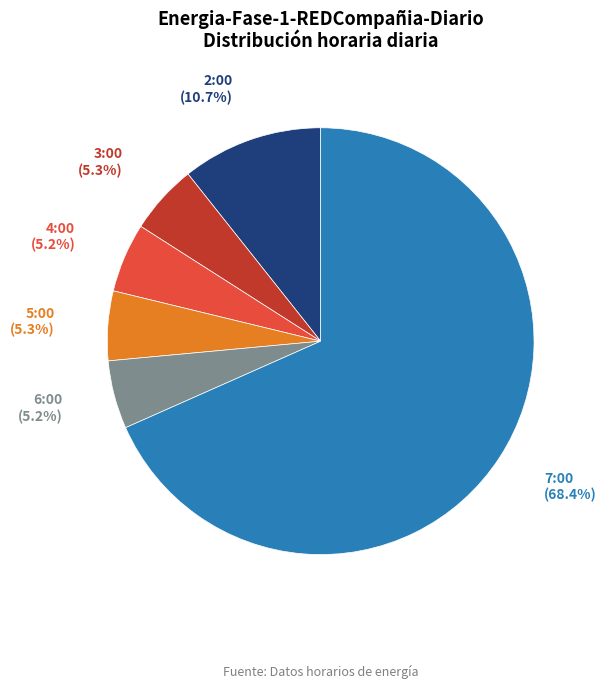

To the nearest percent, what portion does 6:00 represent?

5%